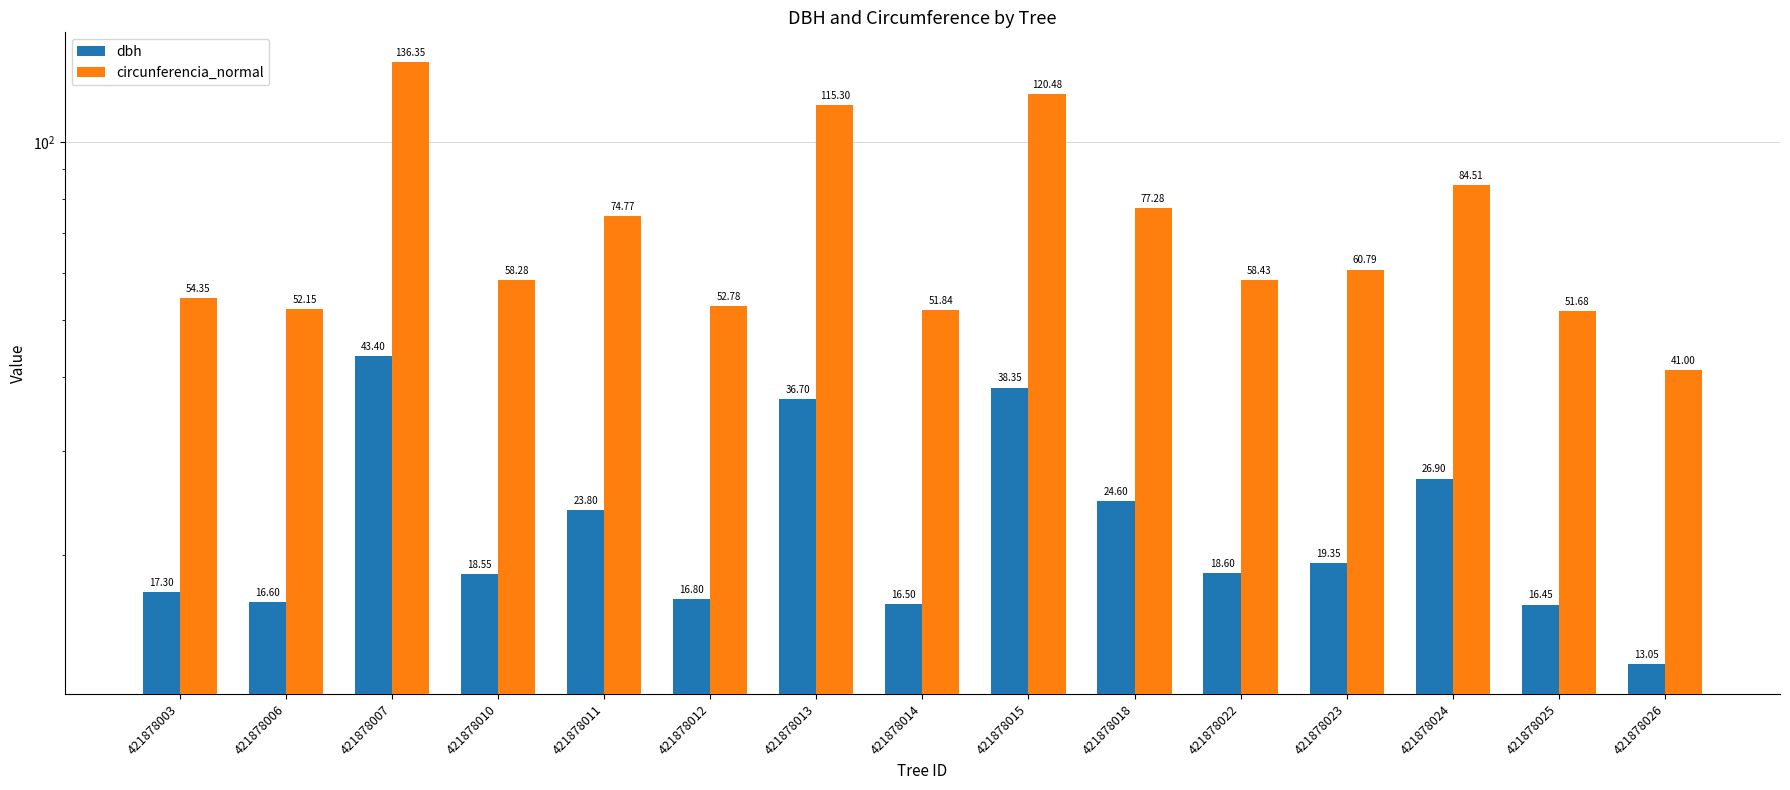

At which category is the sum across all series the highest?

421878007